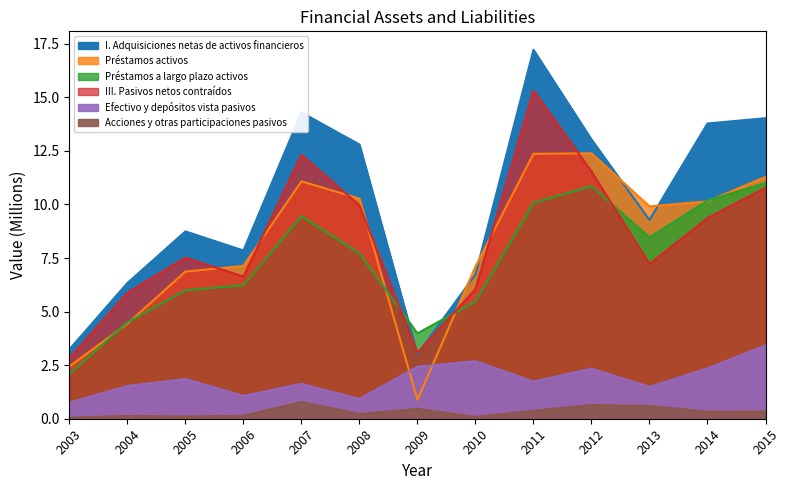

What is the value of the Efectivo y depósitos vista pasivos point at the 5th from the left?

1.6